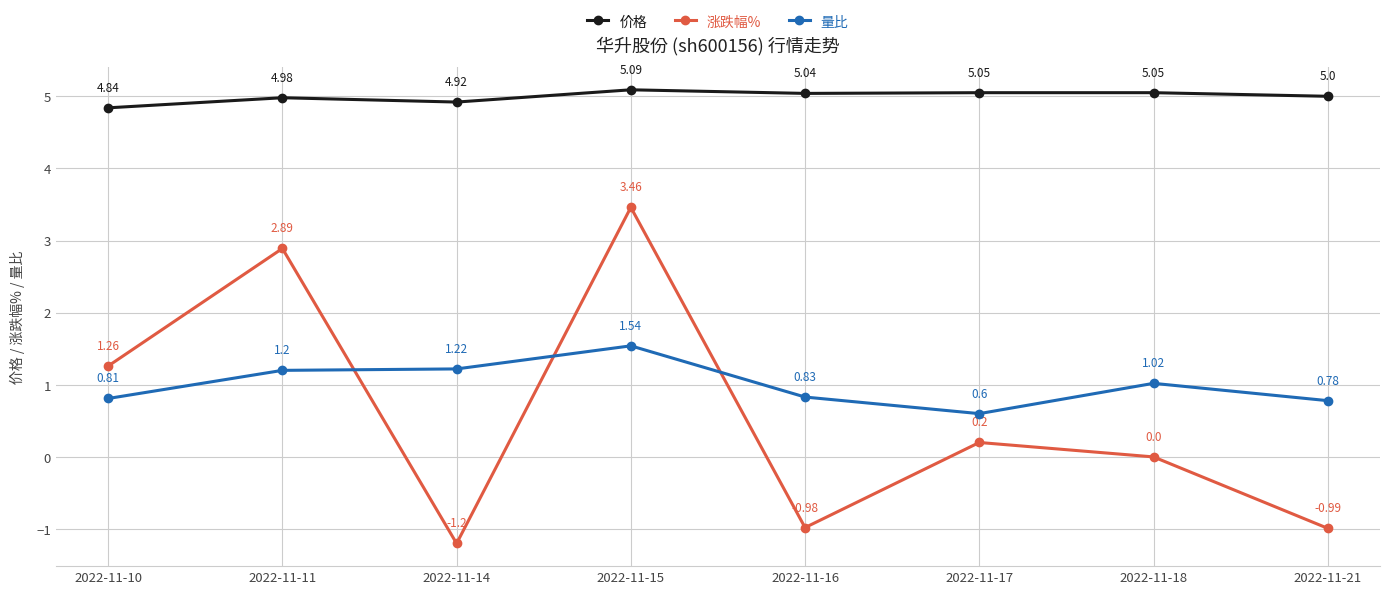

What is the difference between the maximum and minimum values in the 量比 series?

0.9